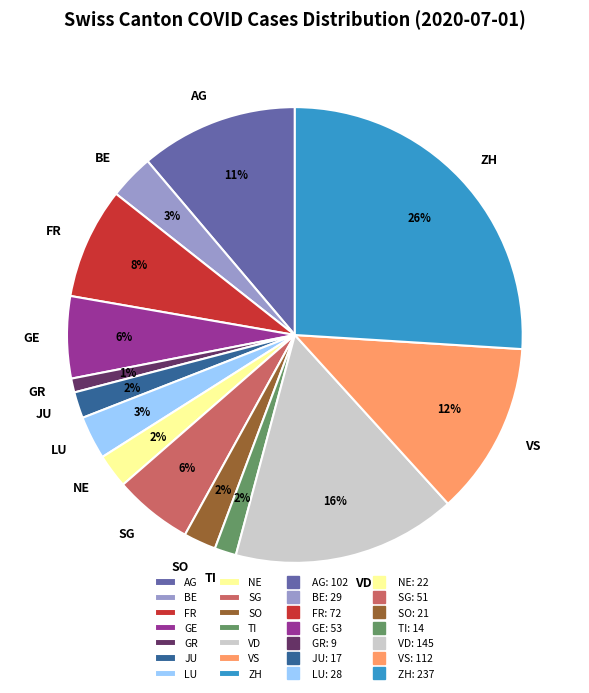

Combined, do VD and ZH account for over 50%?

No